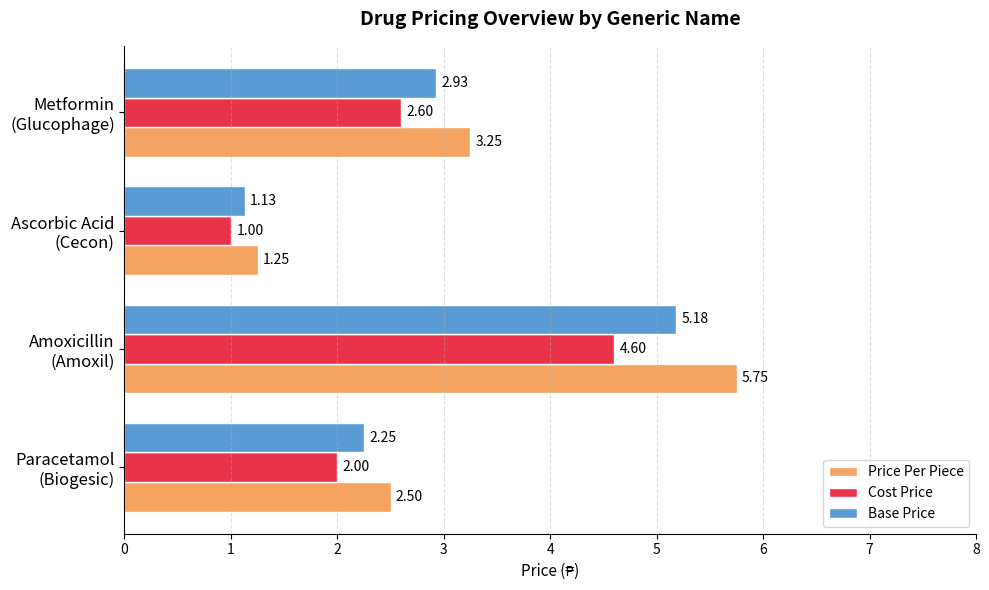

List the series in order of their overall mean, lowest first.

Cost Price, Base Price, Price Per Piece